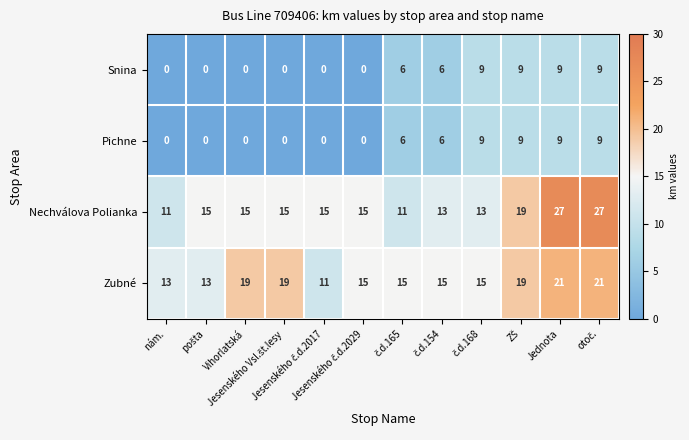

What is the average value of the Snina series?

4